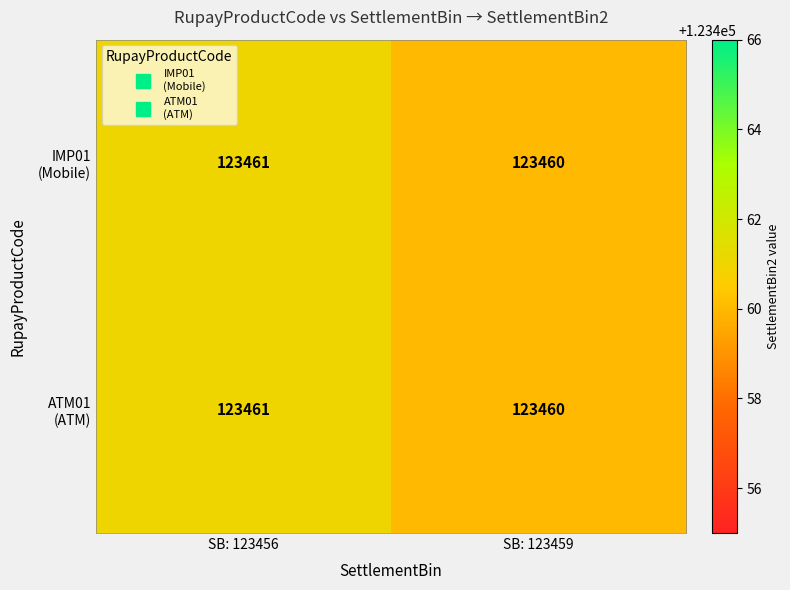

What is the greatest value displayed?

123461